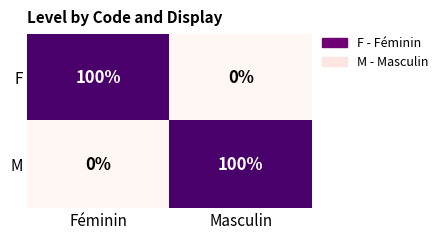

What is the total value across all series at Féminin?

100